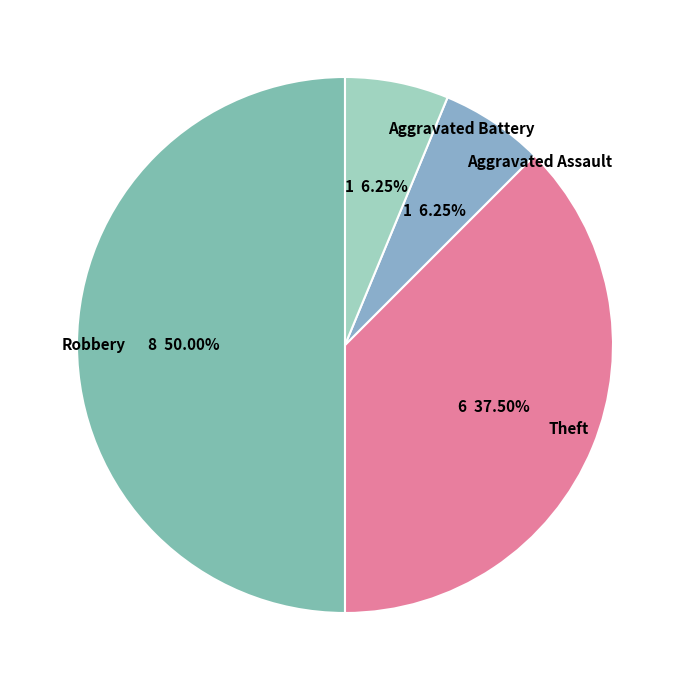

What portion of the pie excludes Theft?

62.5%